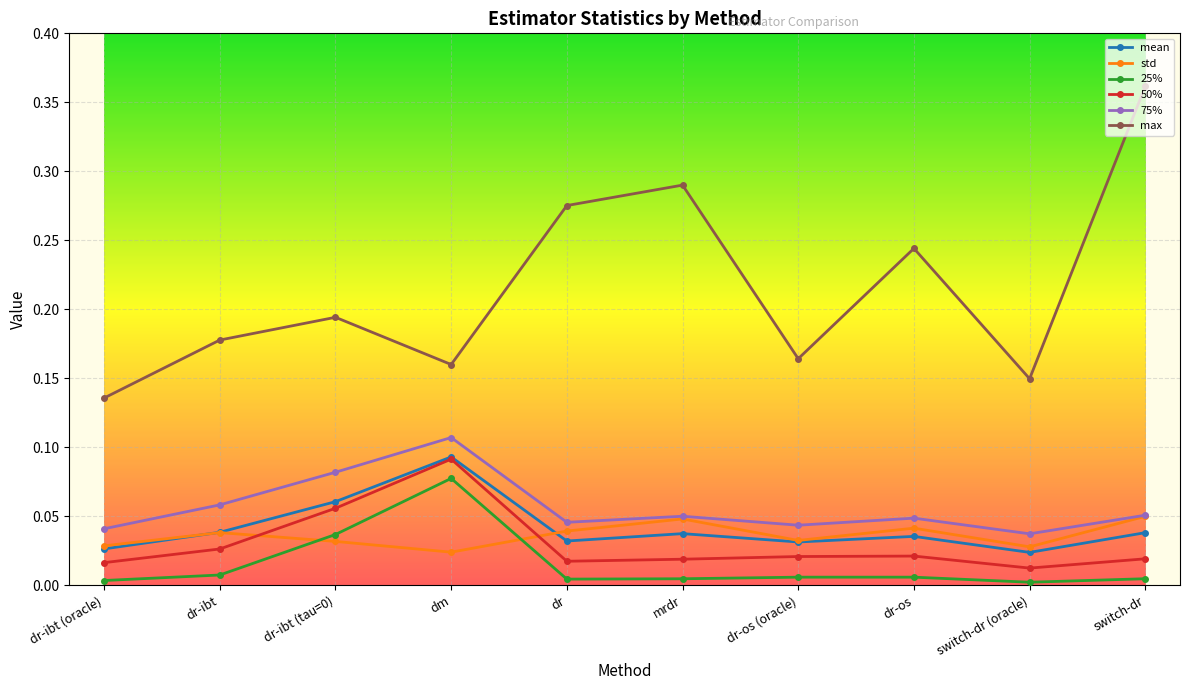

At which category does std reach its first local peak?

dr-ibt